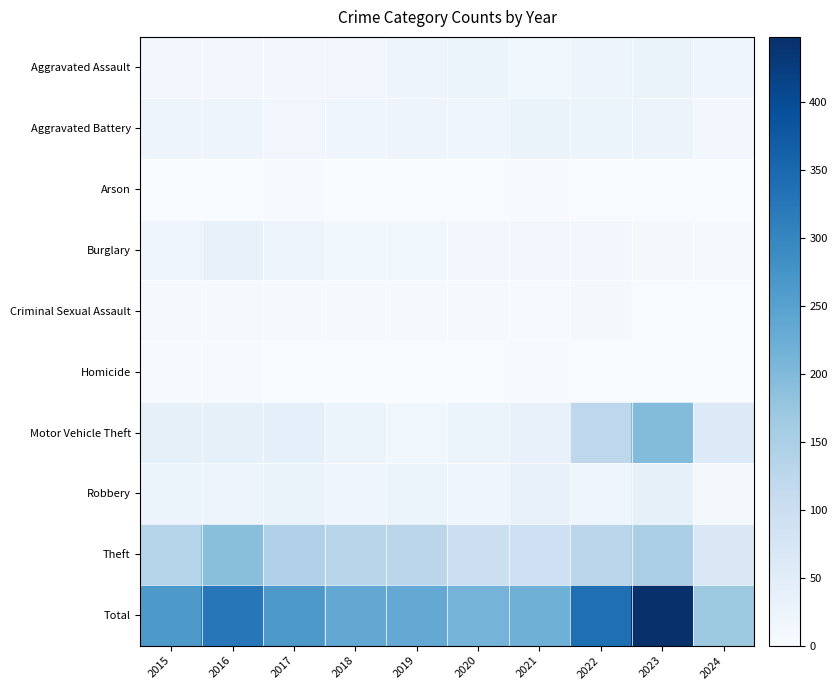

Reading right to left, what are all the values shown in this chart?

Aggravated Assault: 2024=19	2023=28	2022=22	2021=17	2020=27	2019=21	2018=15	2017=12	2016=15	2015=15
Aggravated Battery: 2024=12	2023=26	2022=27	2021=28	2020=20	2019=21	2018=20	2017=15	2016=21	2015=22
Arson: 2024=0	2023=1	2022=0	2021=2	2020=0	2019=1	2018=0	2017=2	2016=1	2015=1
Burglary: 2024=5	2023=7	2022=12	2021=14	2020=15	2019=16	2018=17	2017=22	2016=32	2015=20
Criminal Sexual Assault: 2024=1	2023=1	2022=7	2021=2	2020=6	2019=6	2018=5	2017=5	2016=4	2015=5
Homicide: 2024=0	2023=1	2022=0	2021=2	2020=1	2019=1	2018=1	2017=0	2016=3	2015=2
Motor Vehicle Theft: 2024=60	2023=197	2022=124	2021=32	2020=27	2019=17	2018=27	2017=39	2016=38	2015=38
Robbery: 2024=8	2023=37	2022=20	2021=32	2020=20	2019=24	2018=20	2017=28	2016=21	2015=27
Theft: 2024=63	2023=150	2022=127	2021=91	2020=97	2019=126	2018=131	2017=143	2016=190	2015=135
Total: 2024=168	2023=448	2022=339	2021=220	2020=213	2019=233	2018=236	2017=266	2016=325	2015=265